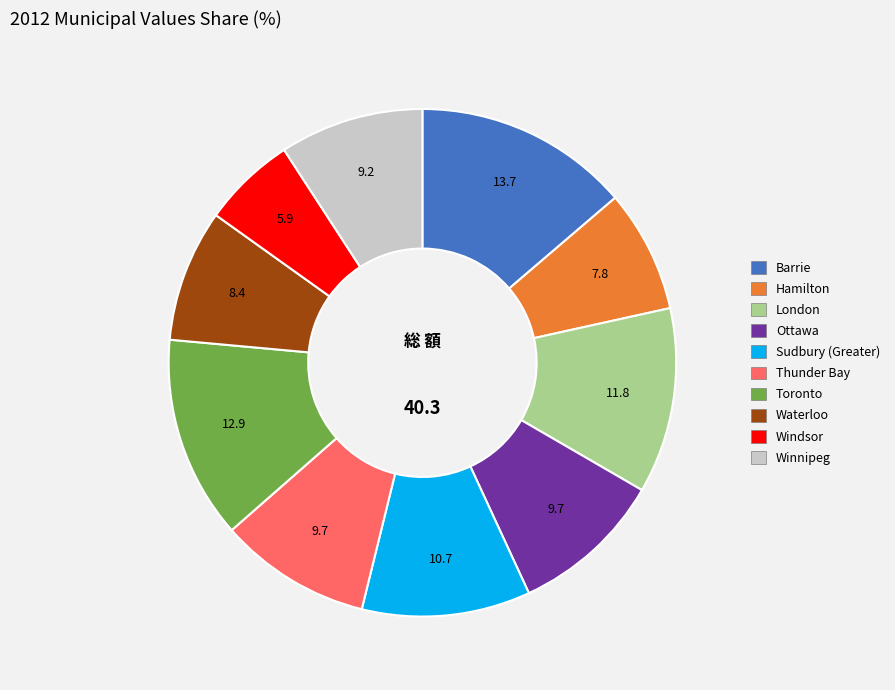

Is it true that Toronto is 22% of the pie?

False